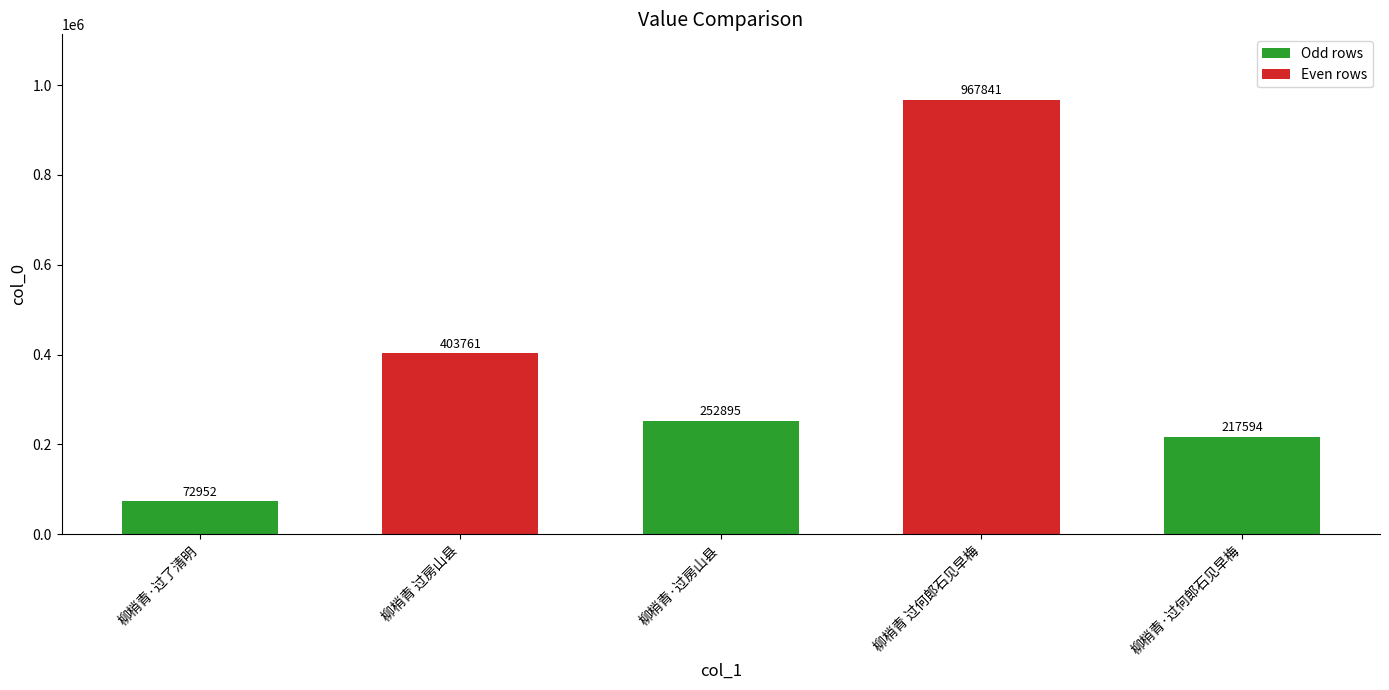

True or false: the data shows 159294 at 柳梢青 过房山县.

False